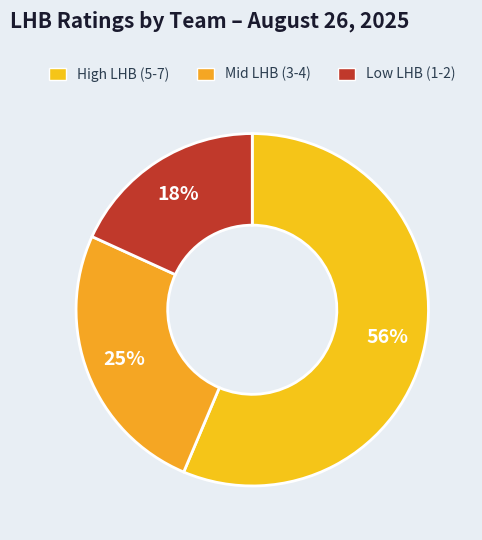

Count the number of slices in the pie.

3